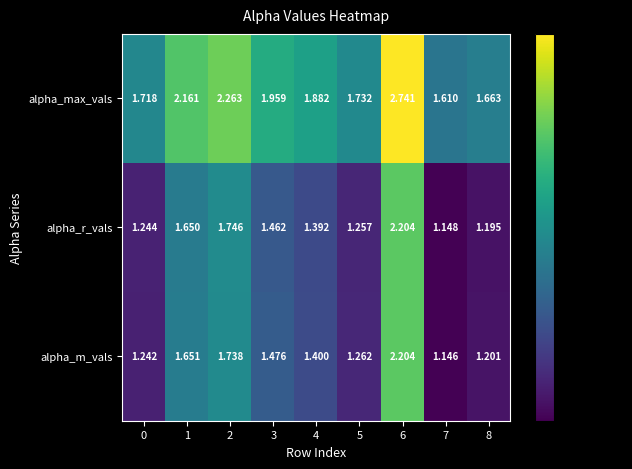

Which series changed the most between 0 and 2?

alpha_max_vals